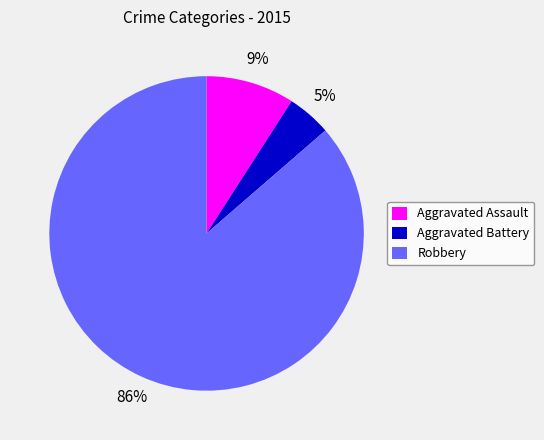

What is the smallest slice in the pie chart?

Aggravated Battery